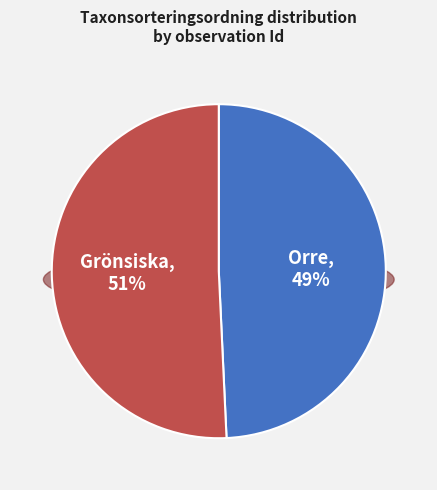

Rank the categories by value from highest to lowest.

123386146, 116695730